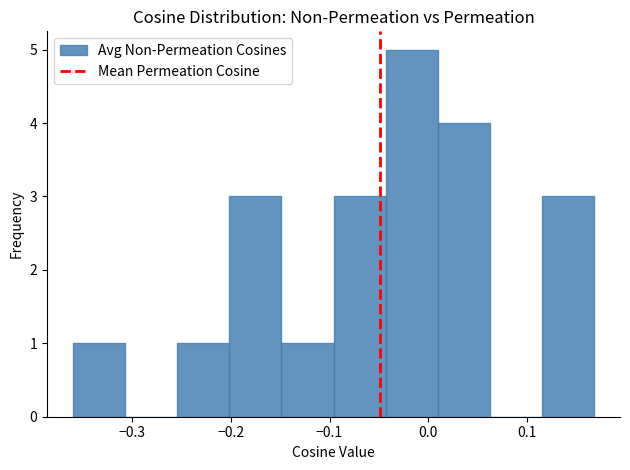

What is the height of the bar covering 0.12 to 0.17 on the x-axis? Neither the bar edges nor the heights are printed on the chart, so give them approximately, as read against the axes.

3